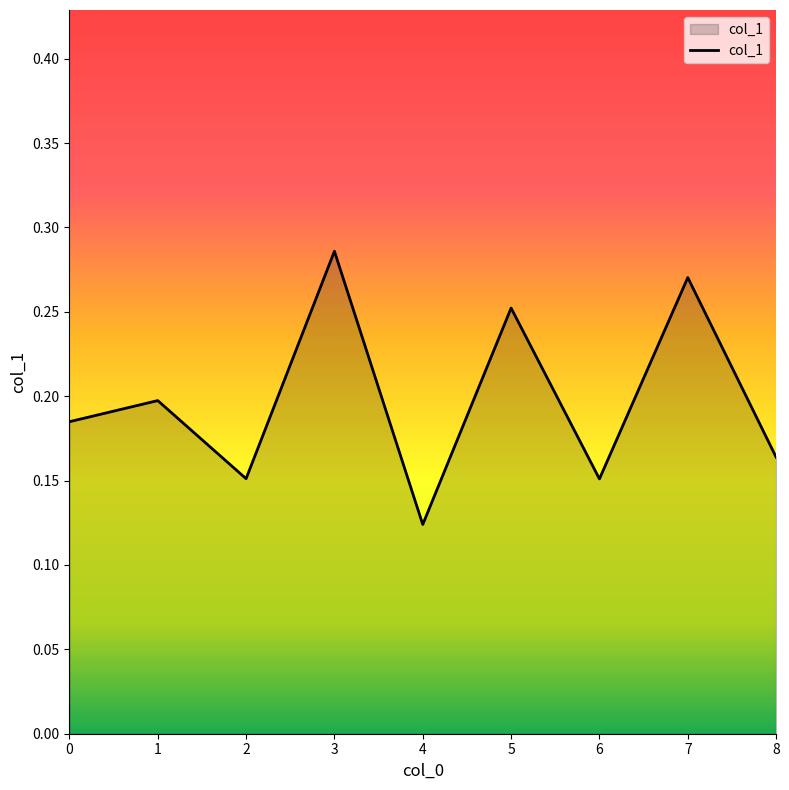

Is it true that the value at 6 is 0.2?

True